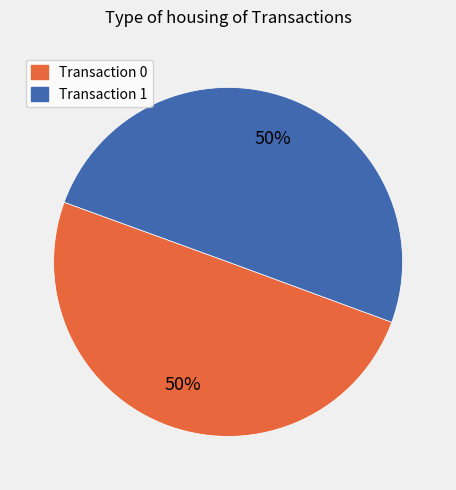

What percentage is the Transaction 1 slice, to the nearest percent?

50%